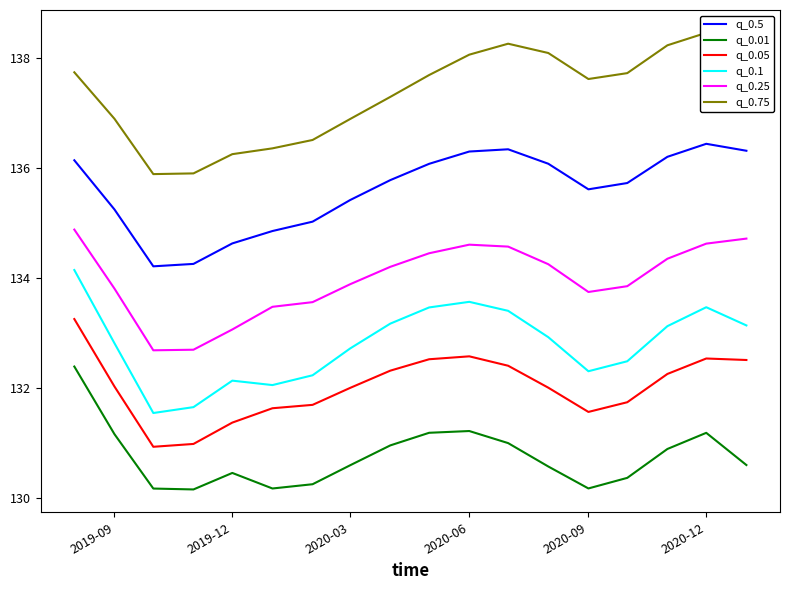

Does the chart have visible grid lines?

No